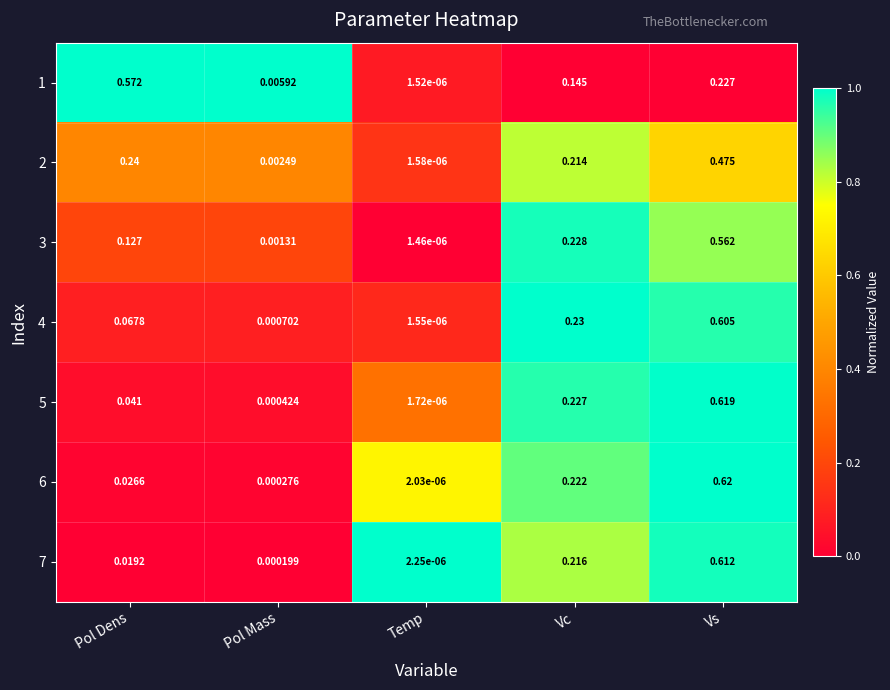

At which category is the sum across all series the highest?

Vs